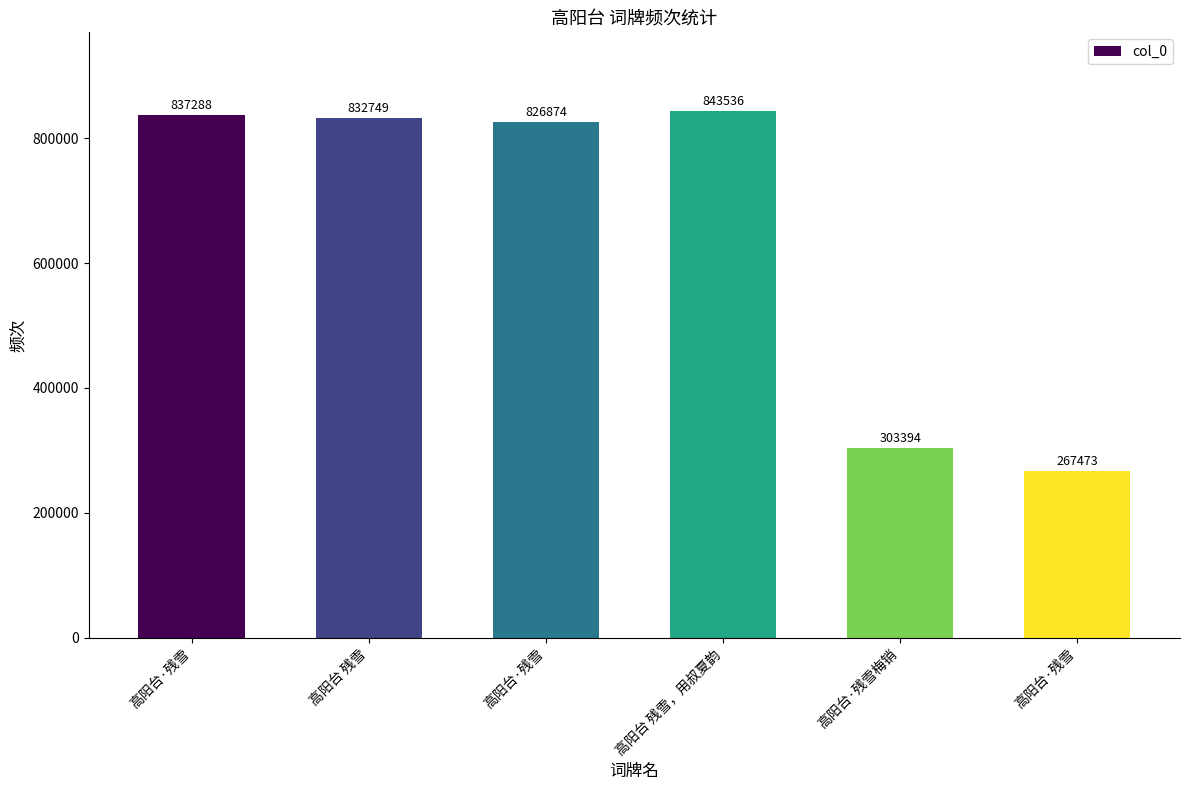

How many distinct data groups are displayed?

1